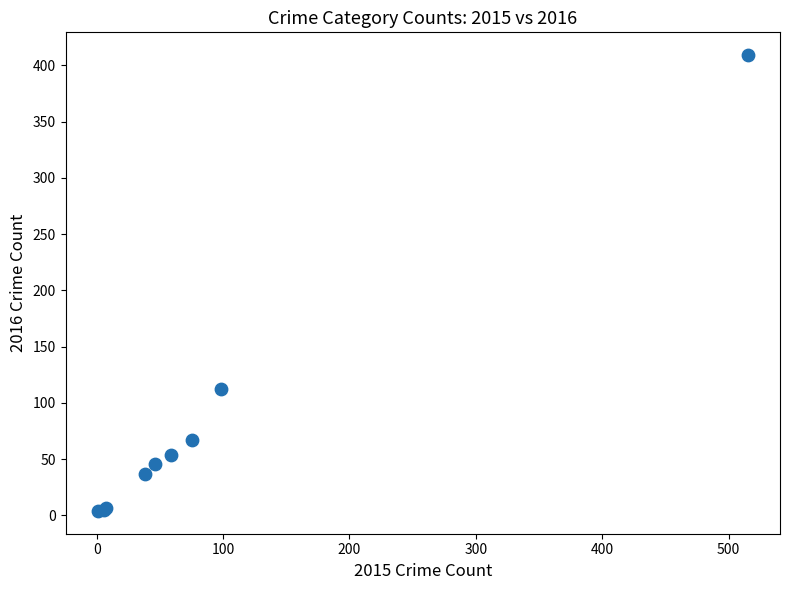

What Y value in the scatter plot is closest to 206?

112